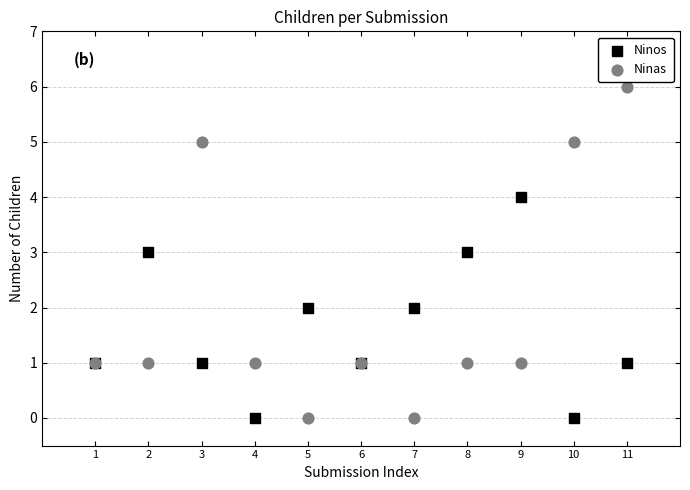

What are all the series names shown in the legend?

Ninos, Ninas